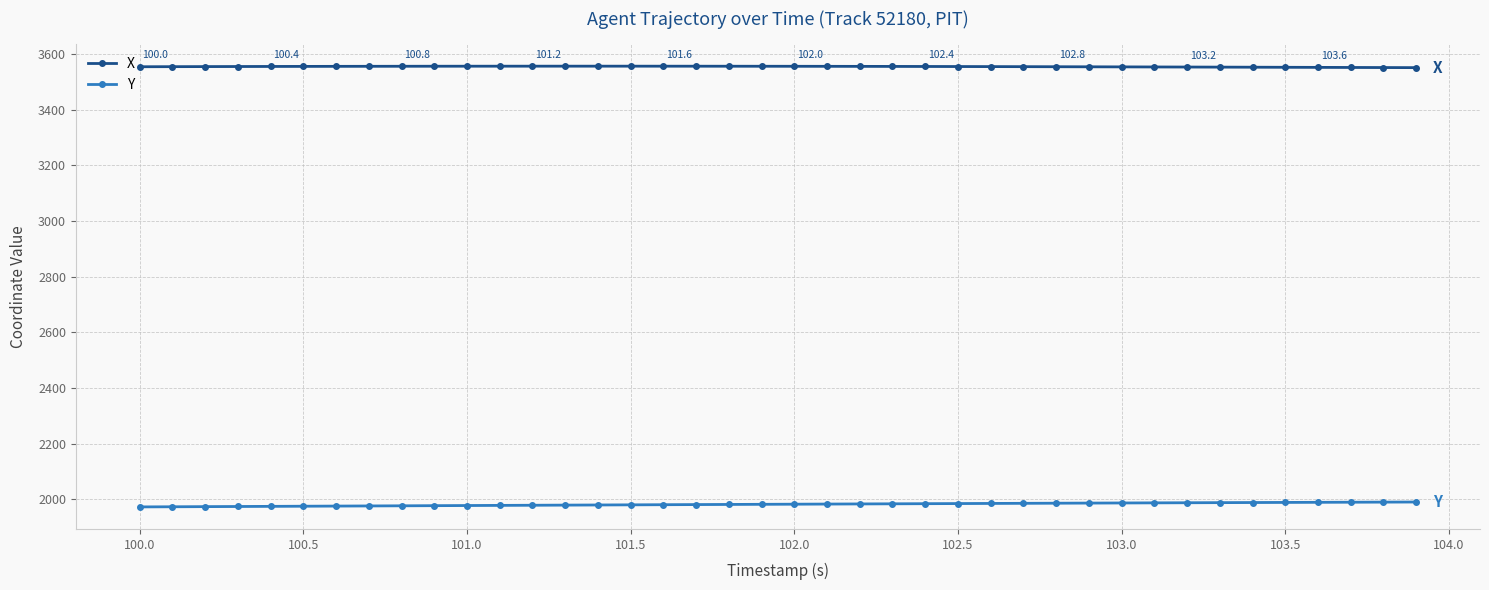

What is the difference between the maximum and minimum values in the Y series?

17.6